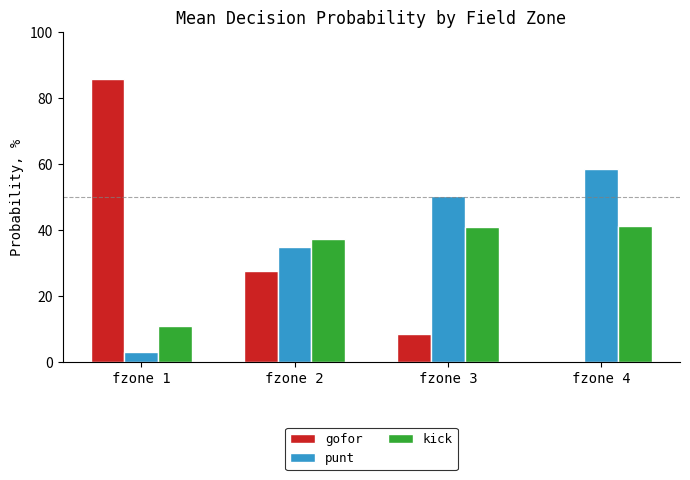

Where is kick nearest to the value 26?

fzone 2